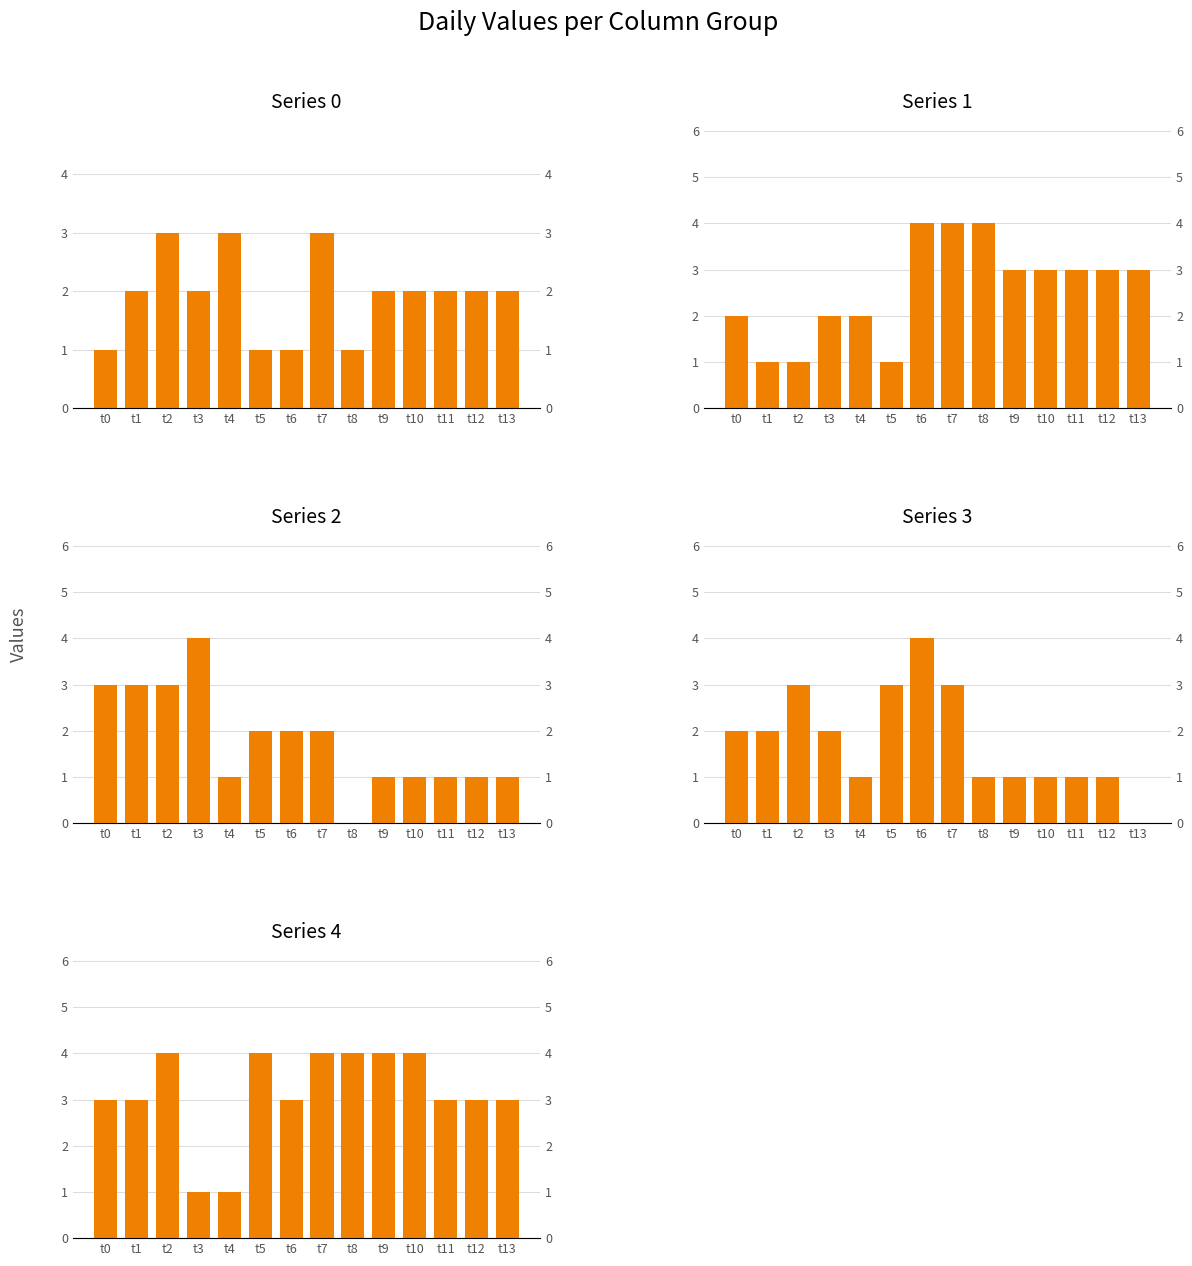

The Series 0 series shows 1 at t3. True or false?

False